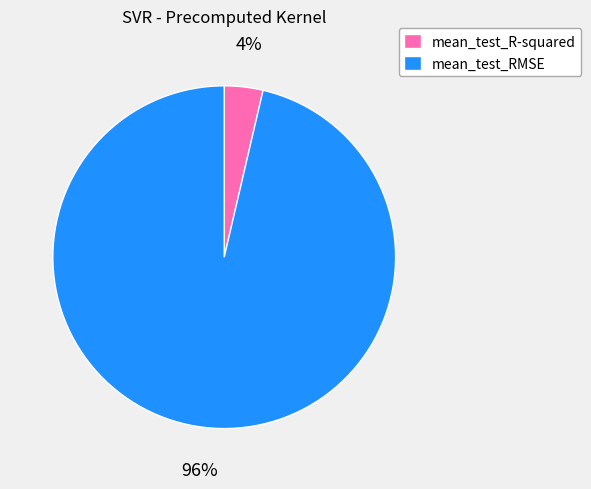

To the nearest percent, what portion does mean_test_R-squared represent?

4%